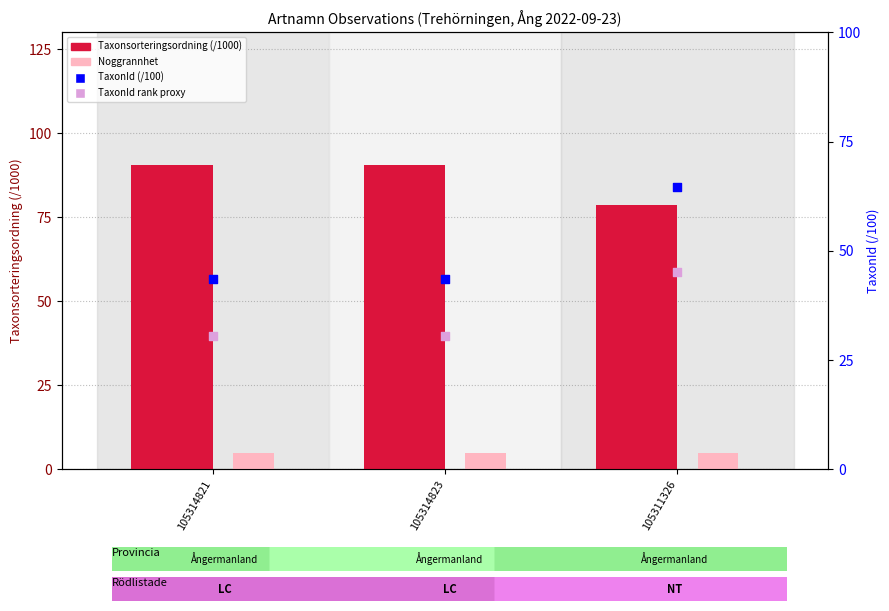

What are all the series names shown in the legend?

Taxonsorteringsordning (/1000), Noggrannhet, TaxonId (/100), TaxonId rank proxy